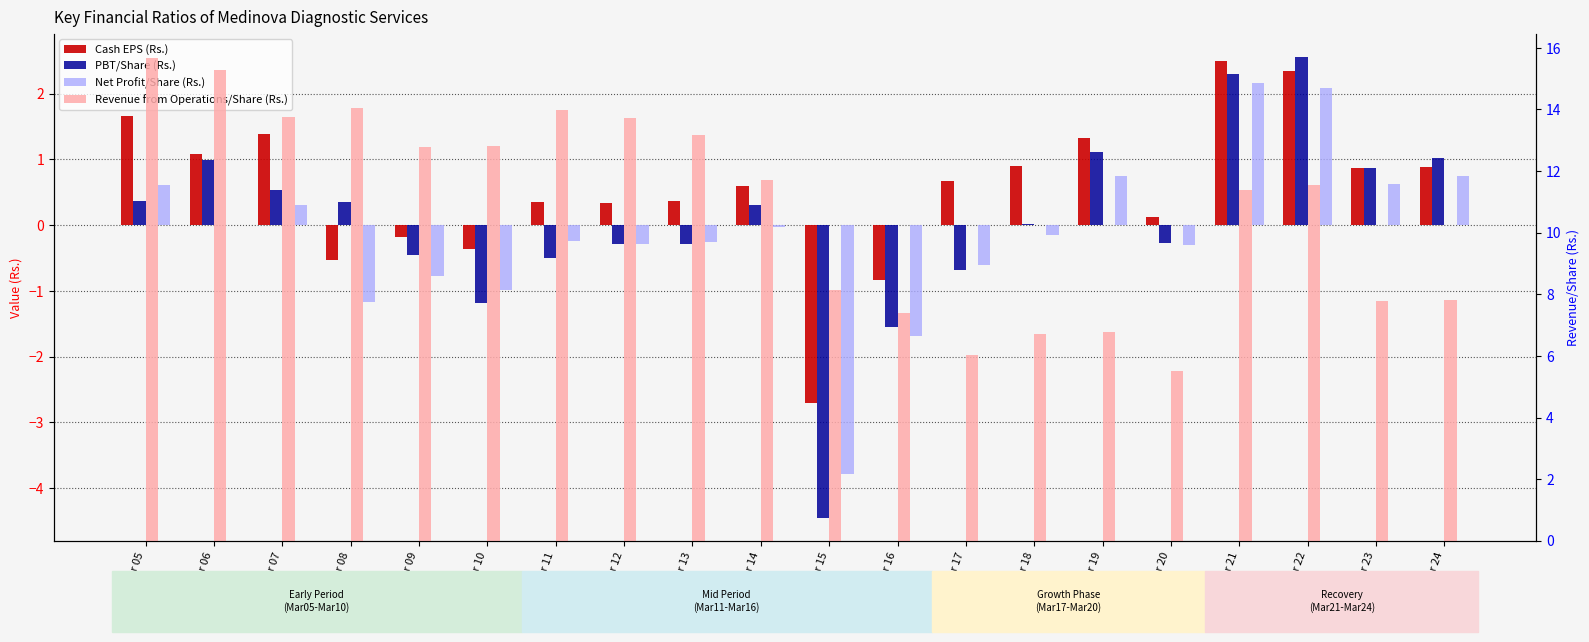

What is the value of the Cash EPS (Rs.) bar at the 16th from the left?

0.1